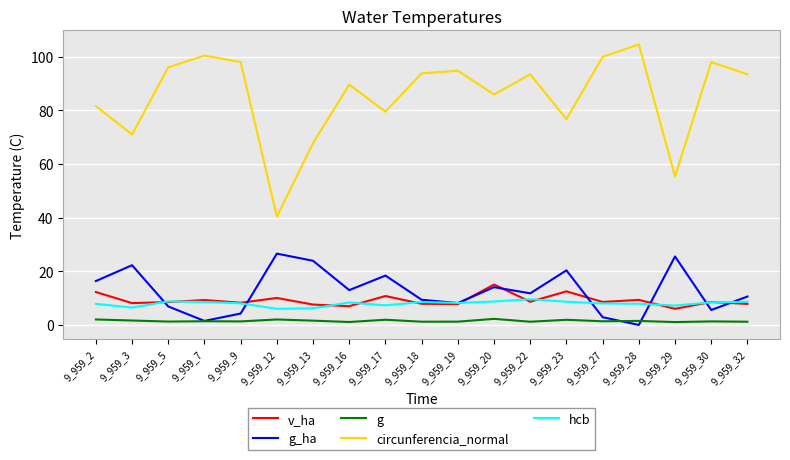

Which series has the largest range (max minus min)?

circunferencia_normal